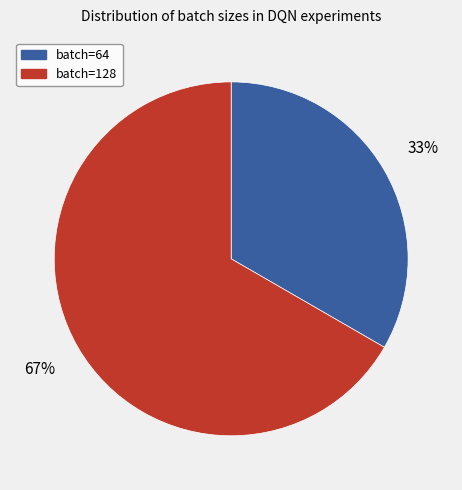

How many segments does this pie chart have?

2